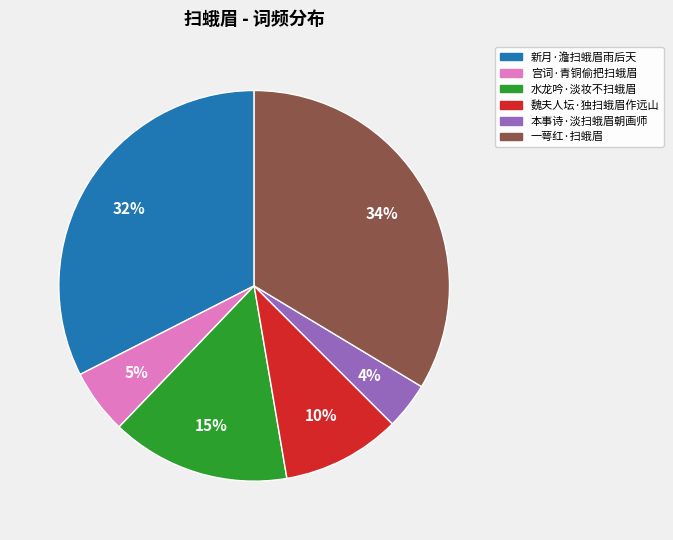

To the nearest percent, what is the average slice percentage?

17%